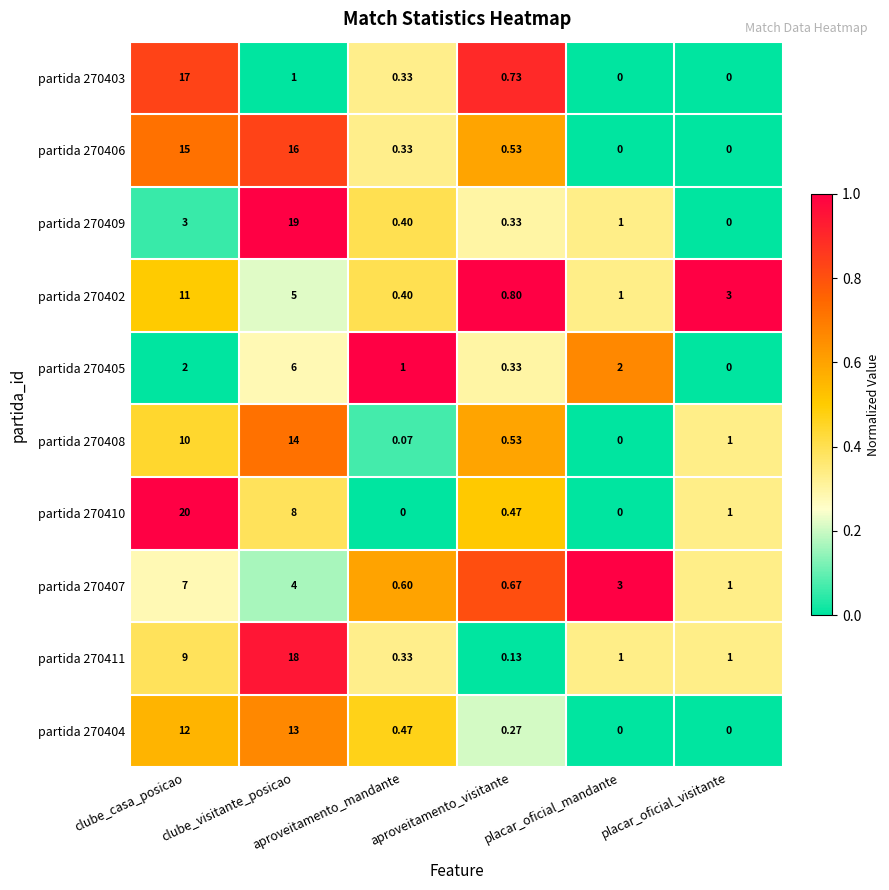

Reading right to left, transcribe all the data shown in this chart.

partida 270403: placar_oficial_visitante=0.0	placar_oficial_mandante=0.0	aproveitamento_visitante=0.7	aproveitamento_mandante=0.3	clube_visitante_posicao=1.0	clube_casa_posicao=17.0
partida 270406: placar_oficial_visitante=0.0	placar_oficial_mandante=0.0	aproveitamento_visitante=0.5	aproveitamento_mandante=0.3	clube_visitante_posicao=16.0	clube_casa_posicao=15.0
partida 270409: placar_oficial_visitante=0.0	placar_oficial_mandante=1.0	aproveitamento_visitante=0.3	aproveitamento_mandante=0.4	clube_visitante_posicao=19.0	clube_casa_posicao=3.0
partida 270402: placar_oficial_visitante=3.0	placar_oficial_mandante=1.0	aproveitamento_visitante=0.8	aproveitamento_mandante=0.4	clube_visitante_posicao=5.0	clube_casa_posicao=11.0
partida 270405: placar_oficial_visitante=0.0	placar_oficial_mandante=2.0	aproveitamento_visitante=0.3	aproveitamento_mandante=1.0	clube_visitante_posicao=6.0	clube_casa_posicao=2.0
partida 270408: placar_oficial_visitante=1.0	placar_oficial_mandante=0.0	aproveitamento_visitante=0.5	aproveitamento_mandante=0.1	clube_visitante_posicao=14.0	clube_casa_posicao=10.0
partida 270410: placar_oficial_visitante=1.0	placar_oficial_mandante=0.0	aproveitamento_visitante=0.5	aproveitamento_mandante=0.0	clube_visitante_posicao=8.0	clube_casa_posicao=20.0
partida 270407: placar_oficial_visitante=1.0	placar_oficial_mandante=3.0	aproveitamento_visitante=0.7	aproveitamento_mandante=0.6	clube_visitante_posicao=4.0	clube_casa_posicao=7.0
partida 270411: placar_oficial_visitante=1.0	placar_oficial_mandante=1.0	aproveitamento_visitante=0.1	aproveitamento_mandante=0.3	clube_visitante_posicao=18.0	clube_casa_posicao=9.0
partida 270404: placar_oficial_visitante=0.0	placar_oficial_mandante=0.0	aproveitamento_visitante=0.3	aproveitamento_mandante=0.5	clube_visitante_posicao=13.0	clube_casa_posicao=12.0